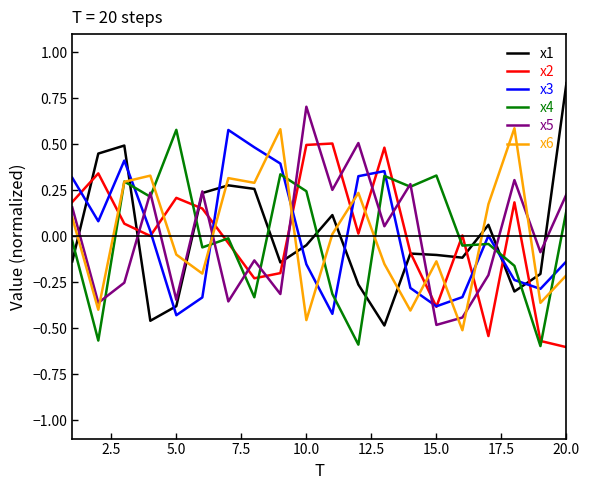

True or false: x6 and x5 cross at least once.

True